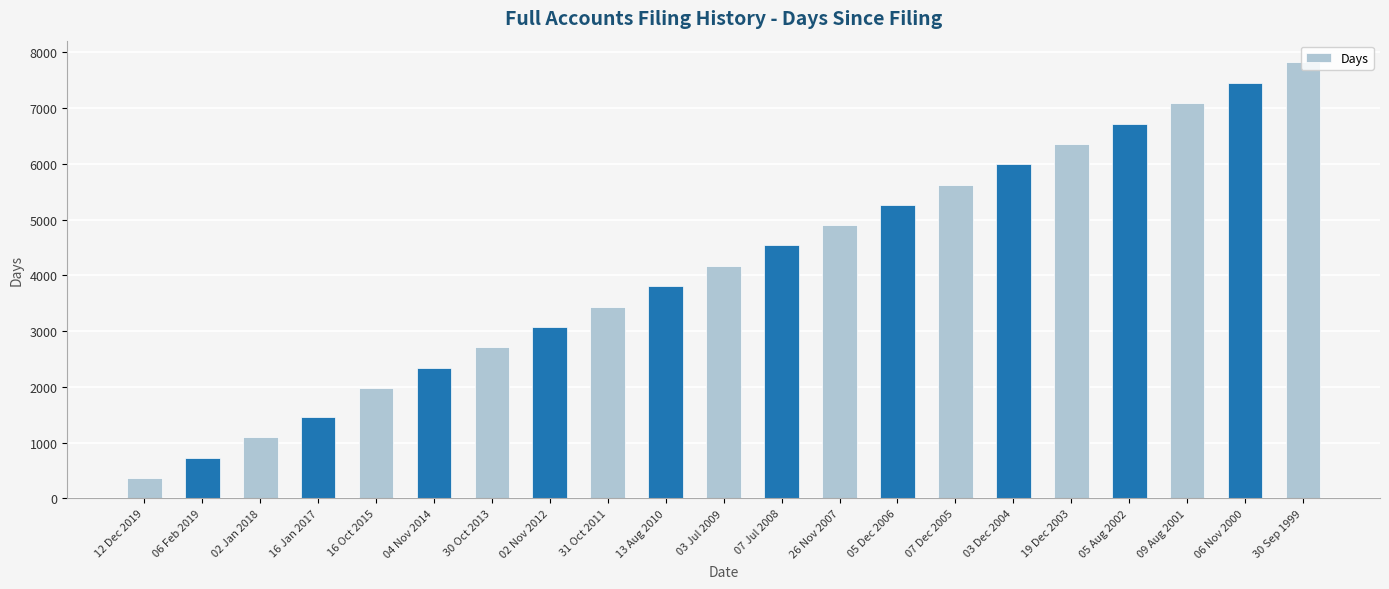

What is the sum of all values?

86967